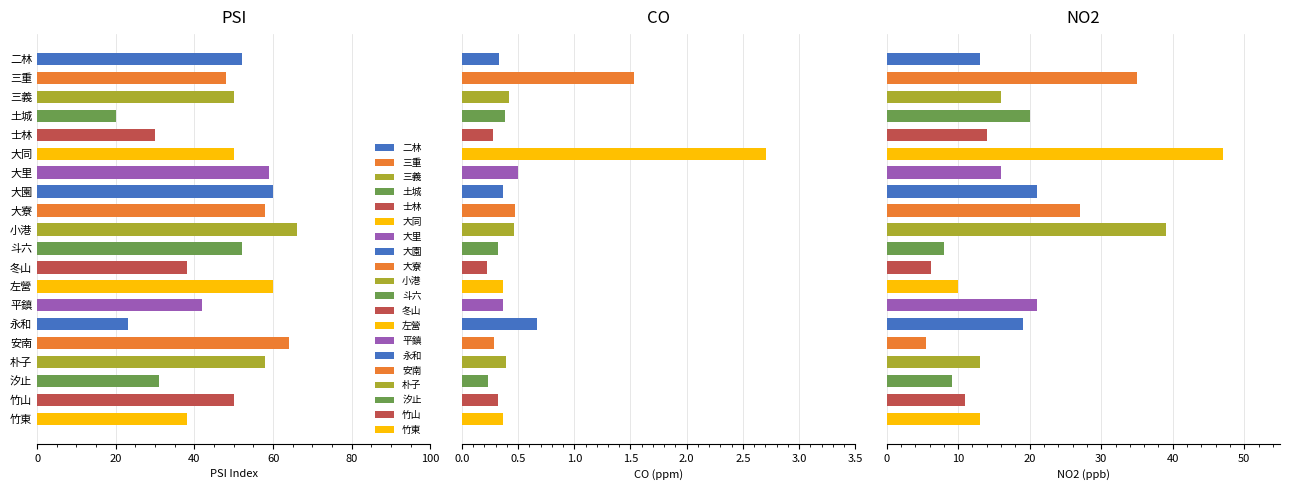

The value of CO at 11 is 0.2. True or false?

True